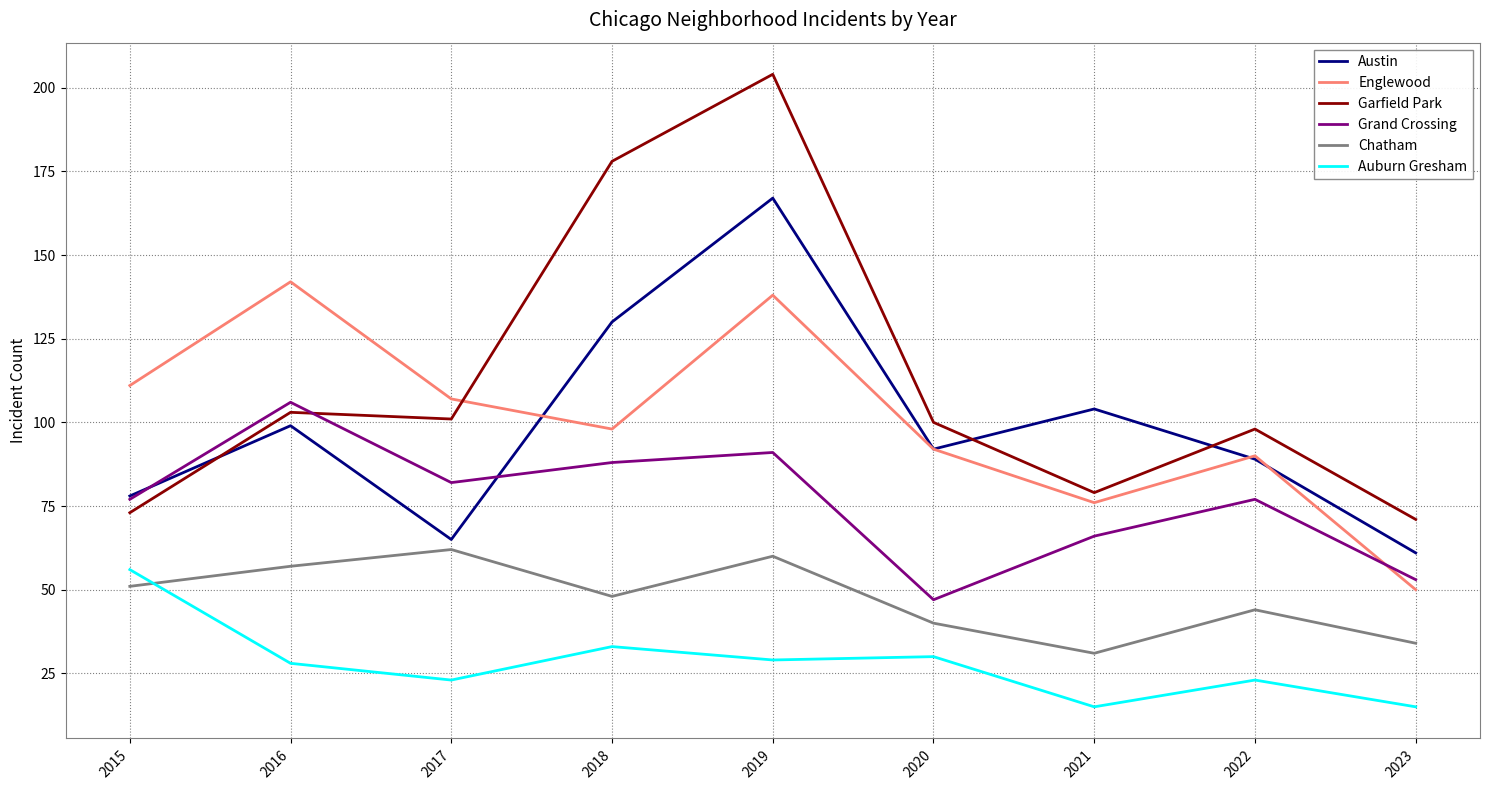

The Grand Crossing series shows 91 at 2019. True or false?

True